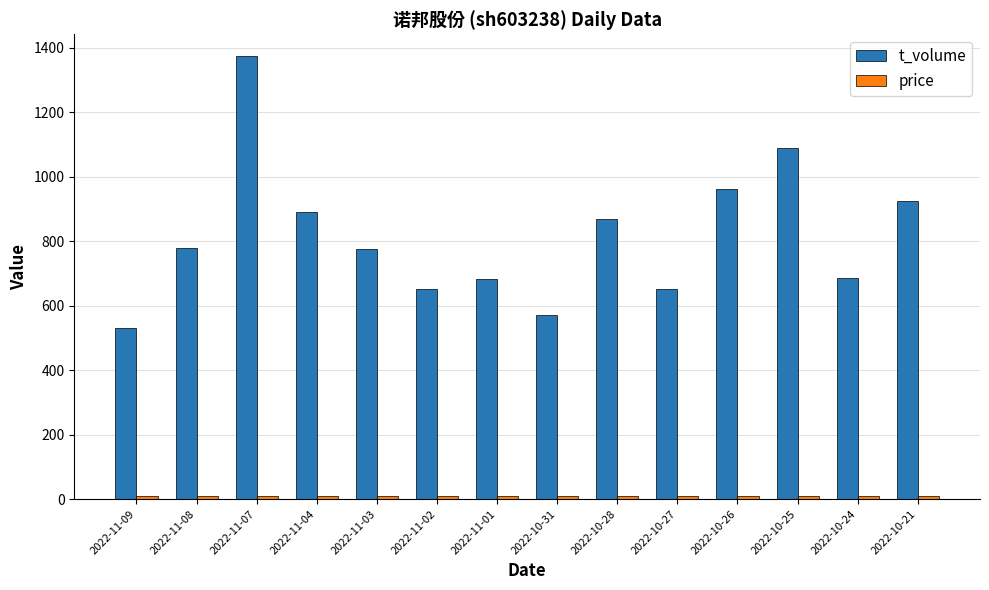

At which label is t_volume closest to 951?

2022-10-26